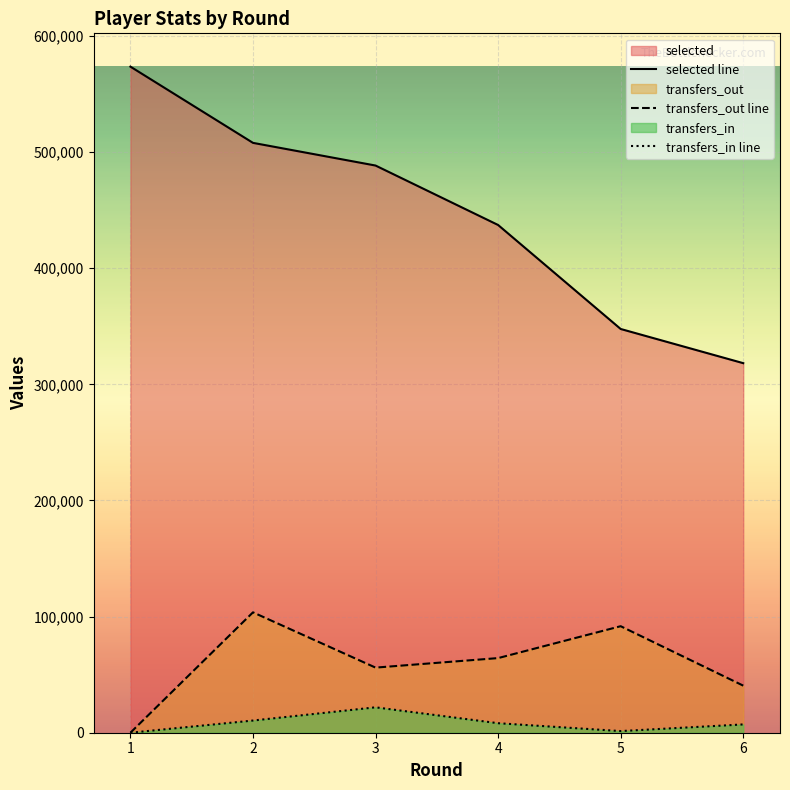

Where does the selected series first go above 488420?

1